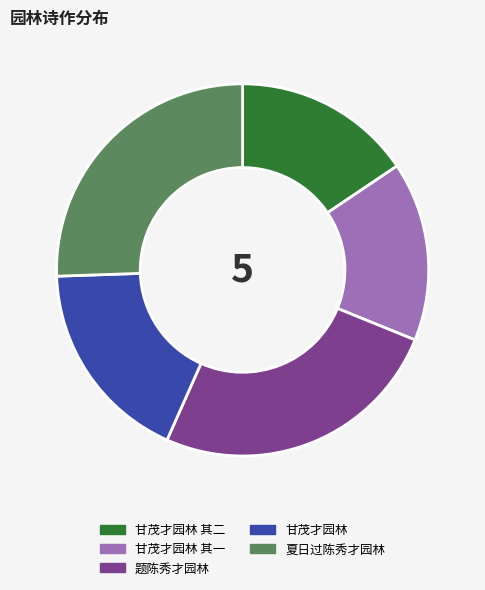

What is the ratio of the value at 甘茂才园林 to the value at 甘茂才园林 其一?

1.1